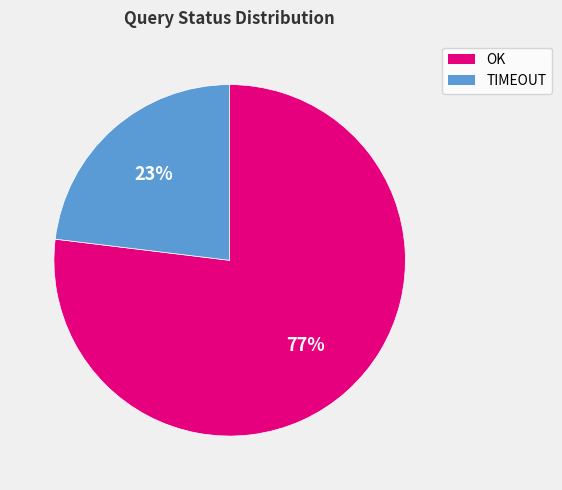

True or false: OK accounts for 77% of the total.

True